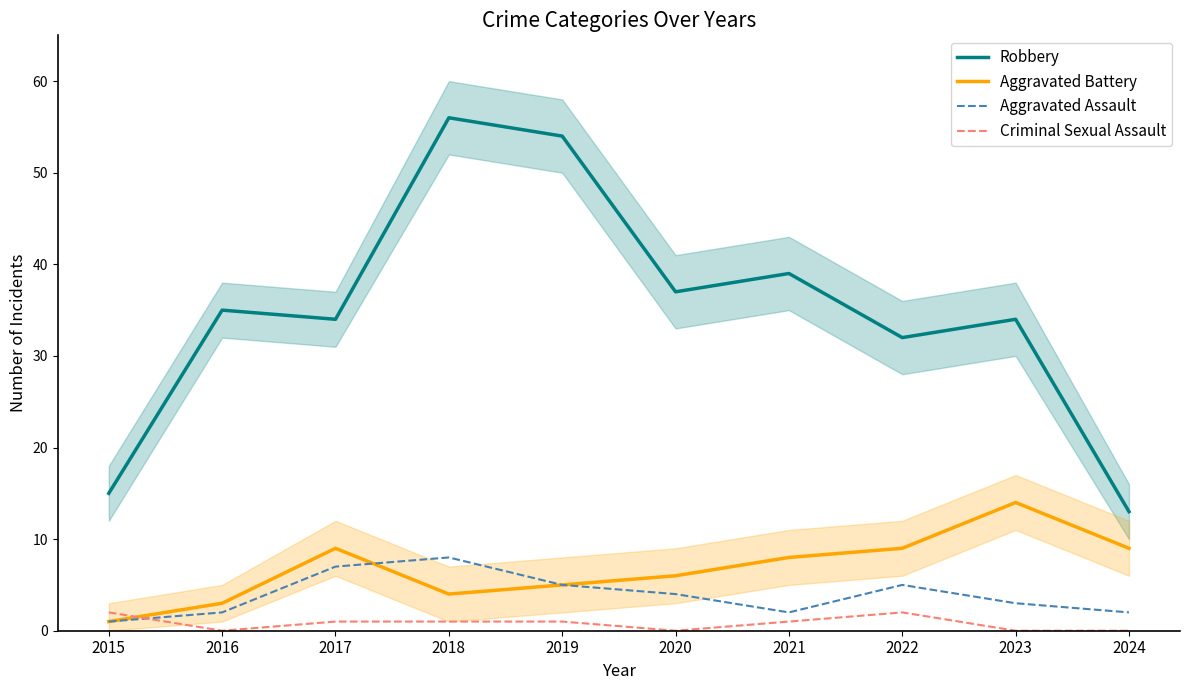

What is the average value of the Aggravated Assault series?

4